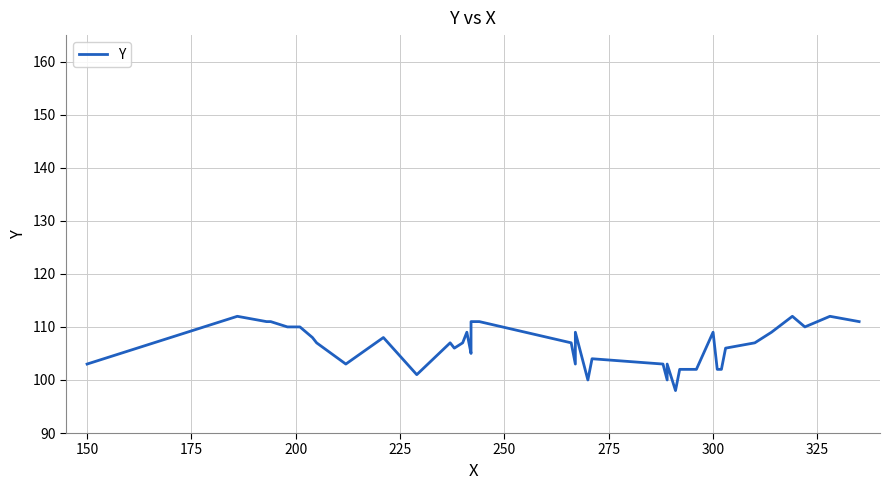

What is the maximum value shown in the chart?

112